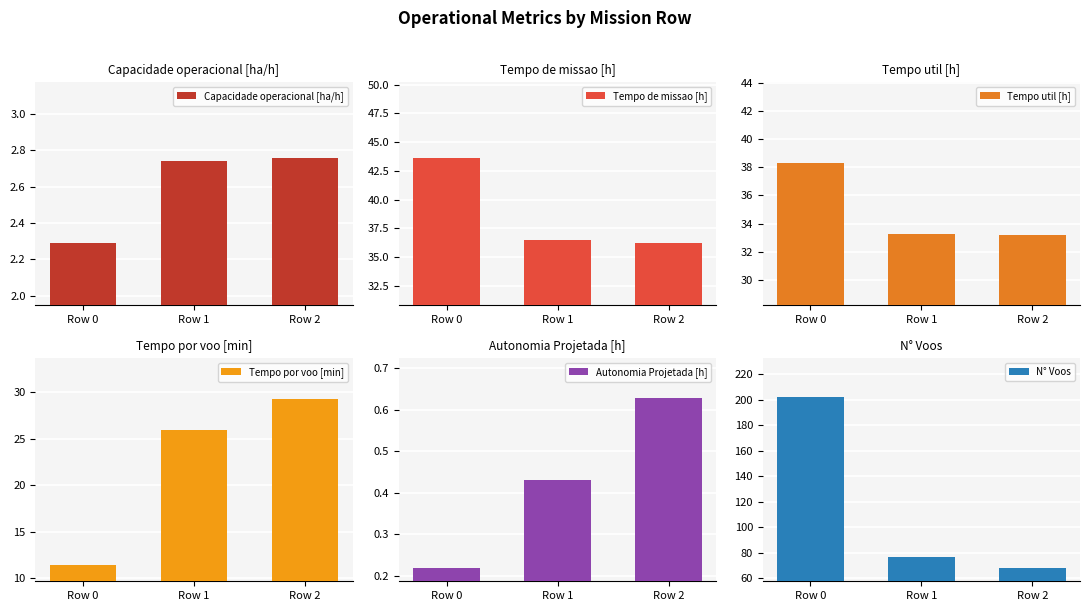

Which series changed the most between Row 0 and Row 2?

N° Voos